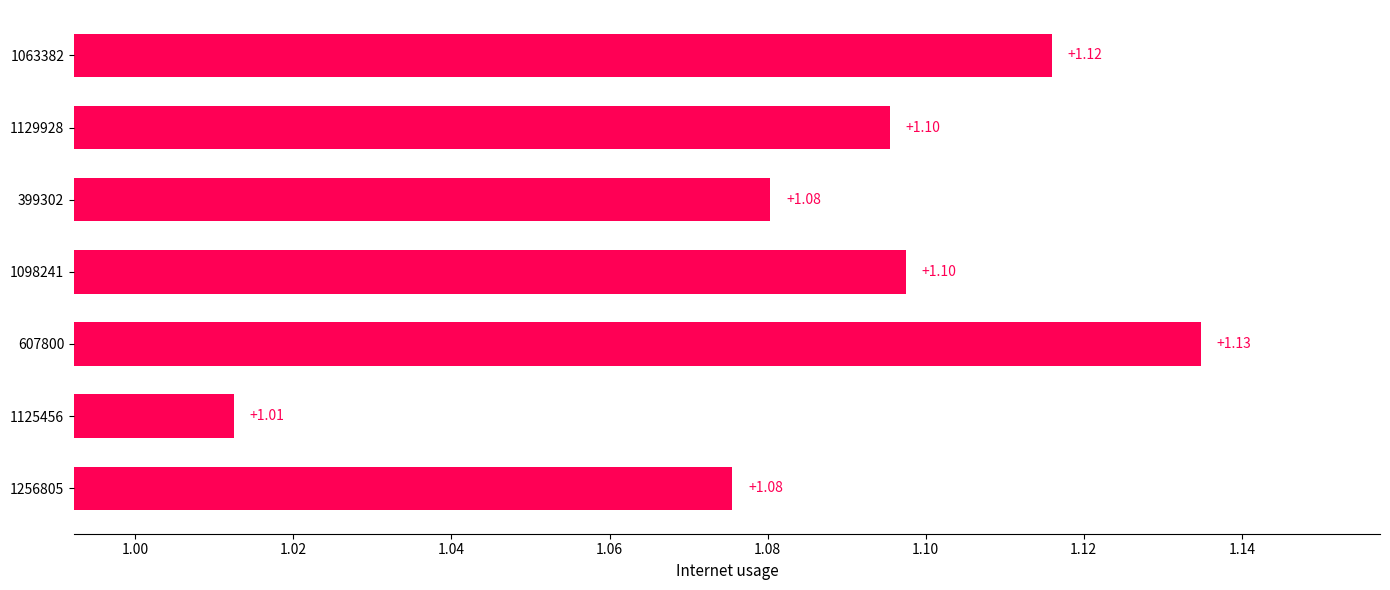

Between 607800 and 1098241, which is larger?

607800